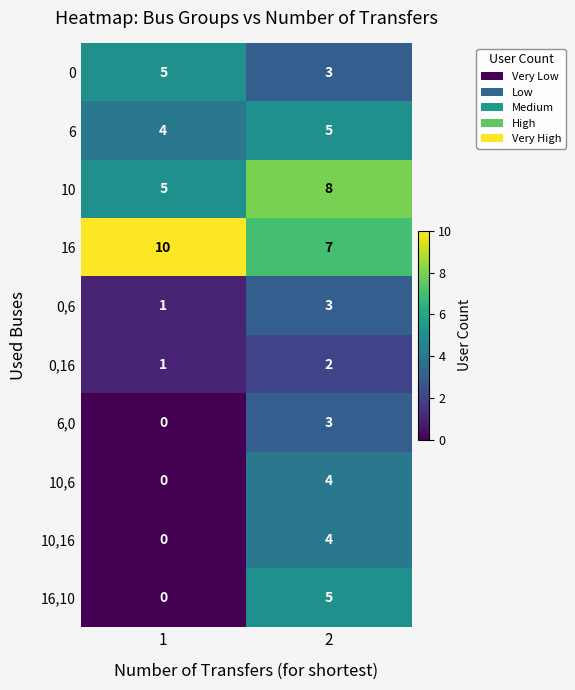

What is the difference between the 6,0 values at 2 and 1?

3